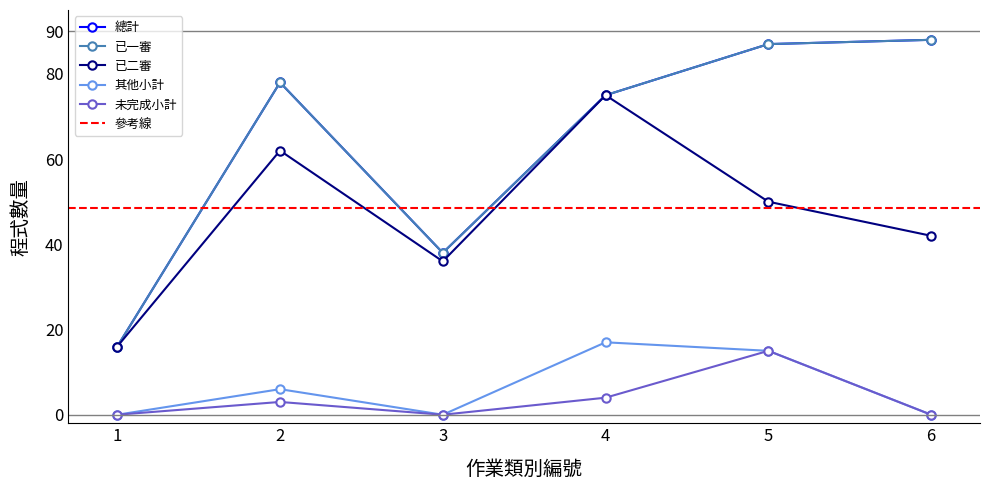

What value does the 已一審 series have at 3, to the nearest 10?

40